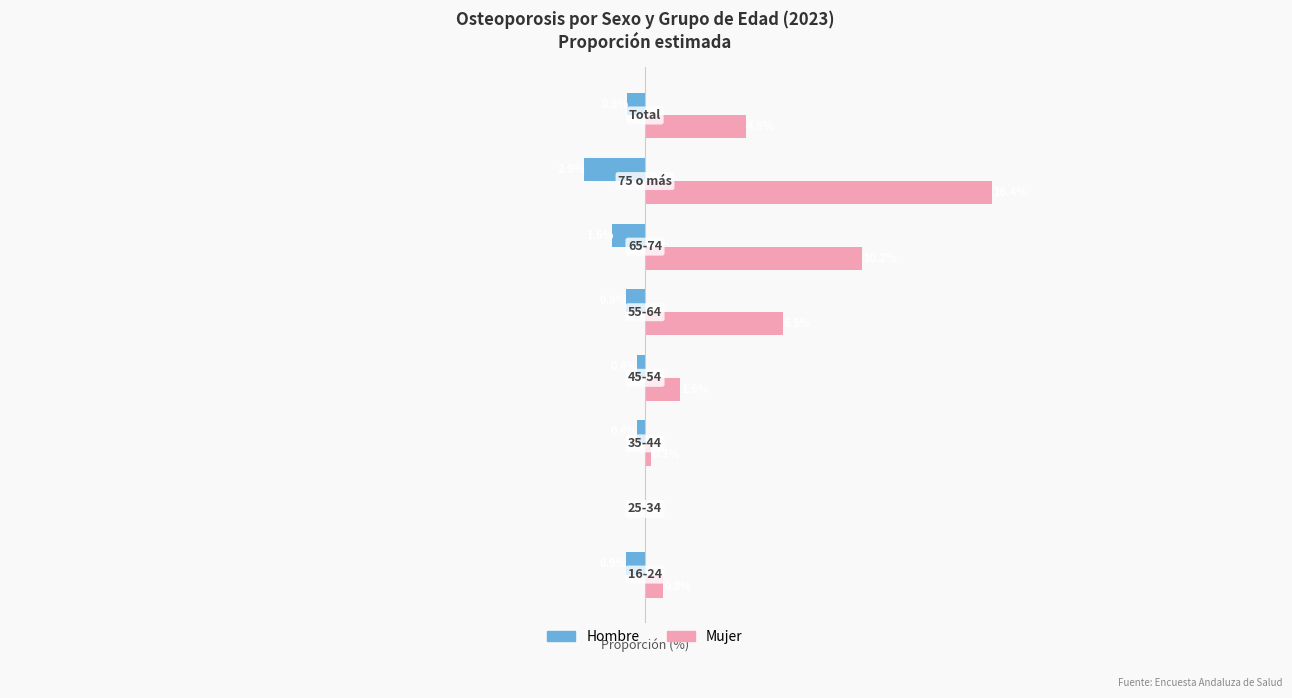

Which series has the widest spread of values?

Mujer